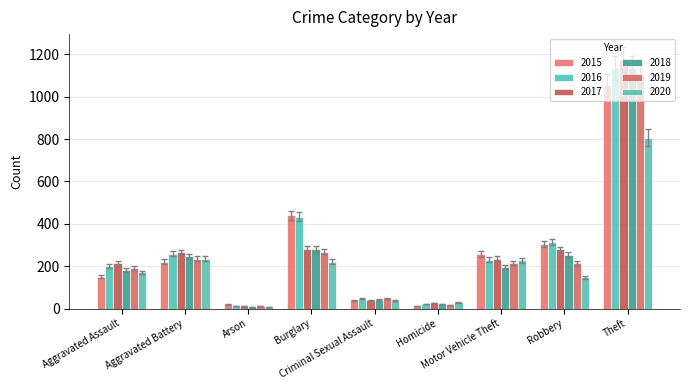

How many groups of bars are there?

9